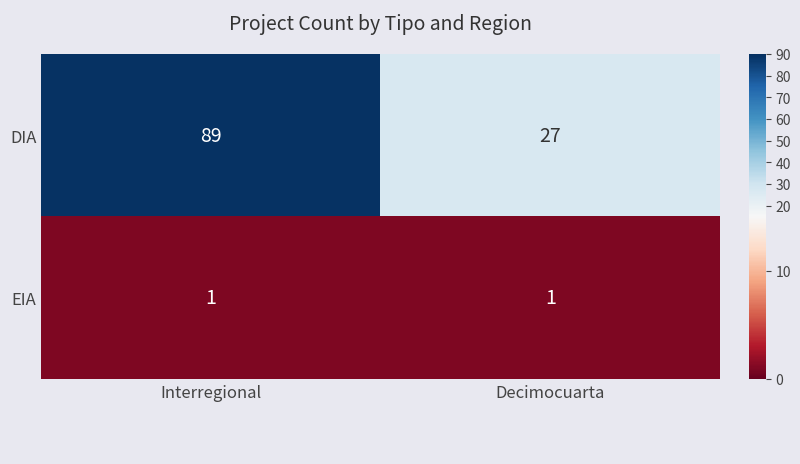

At how many categories does at least one series exceed 86?

1